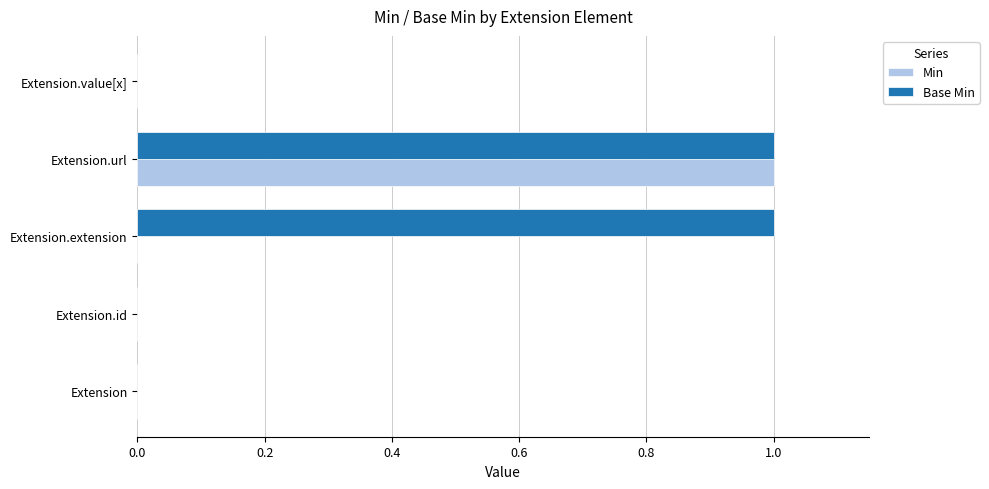

At which category is the sum across all series the highest?

Extension.url